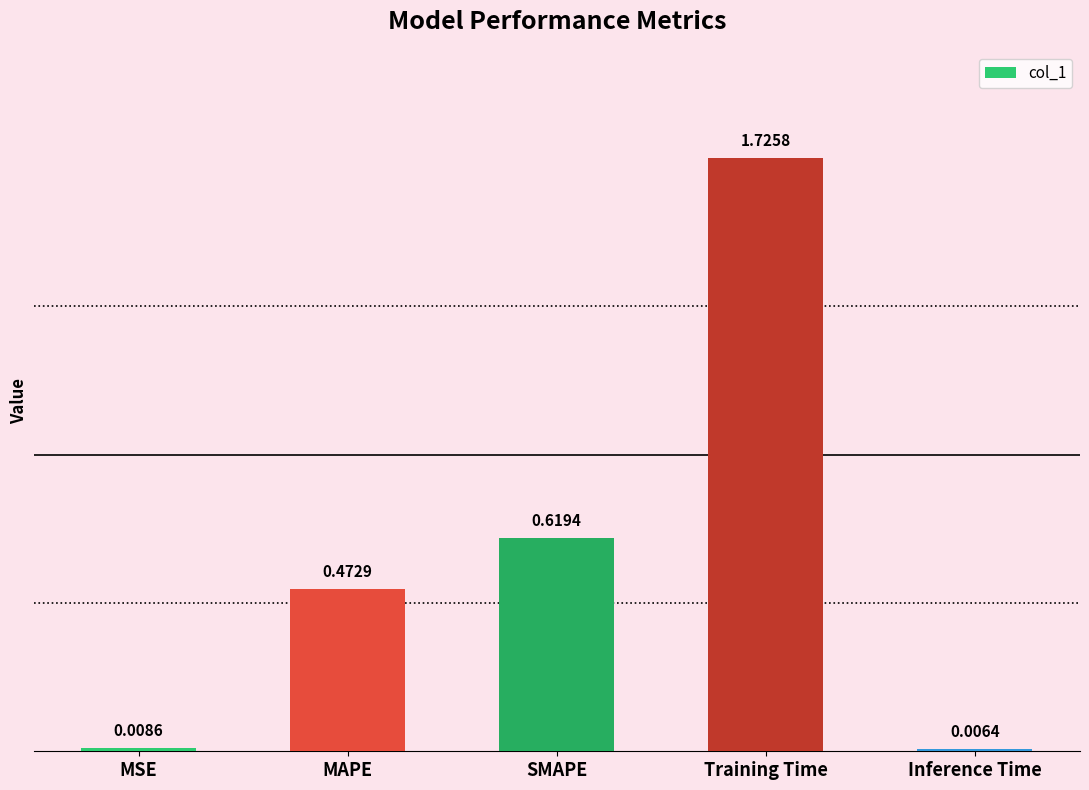

List the labels in order of value, largest first.

Training Time, SMAPE, MAPE, MSE, Inference Time